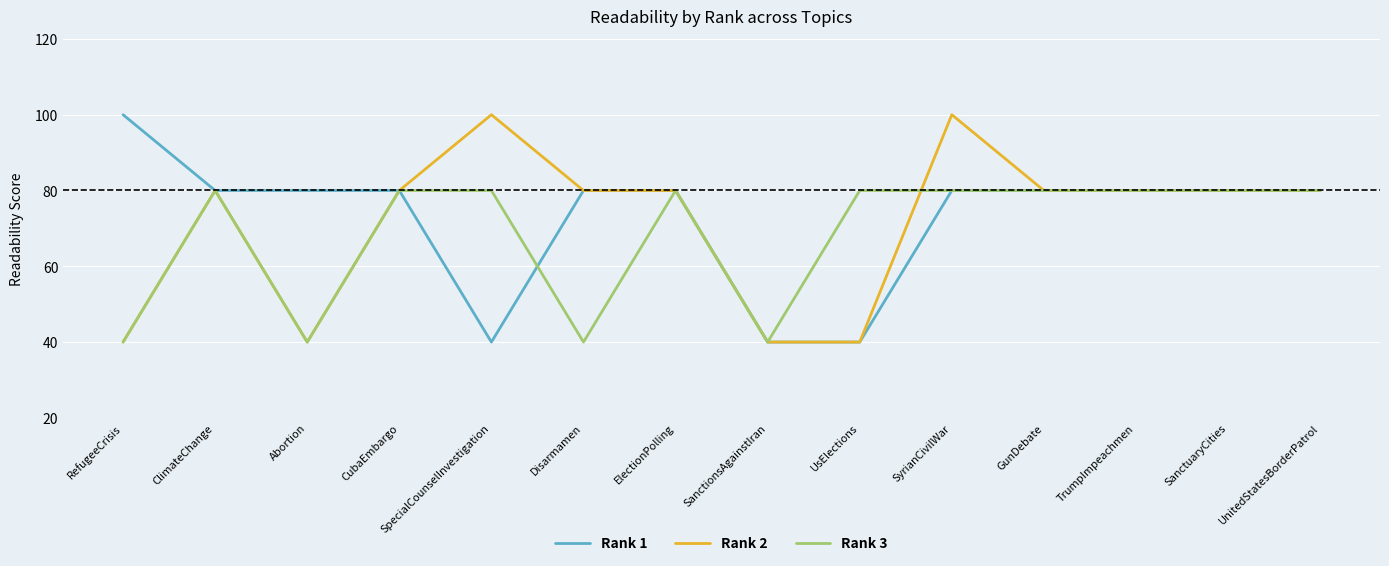

What is the spread (max minus min) of values at SpecialCounselInvestigation?

60